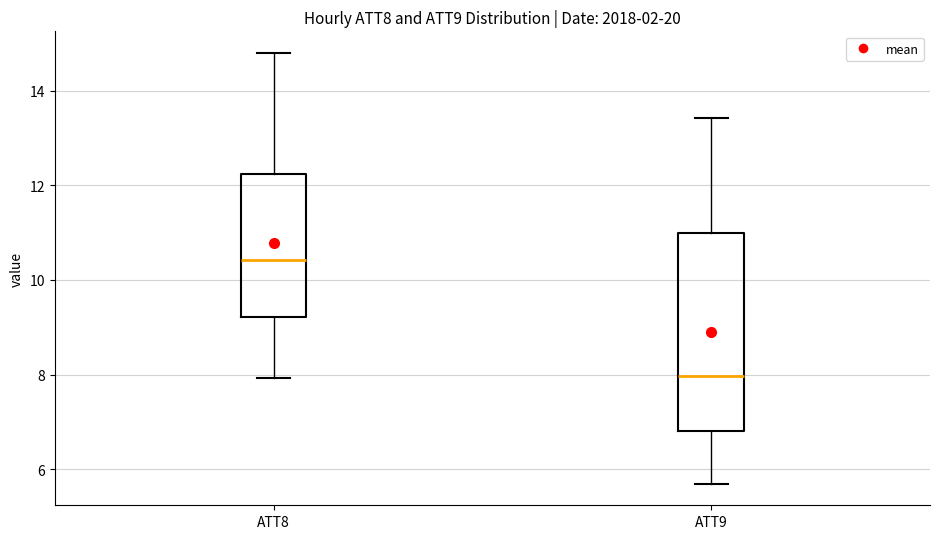

Where does the median line of the box for ATT8 sit on the y-axis? The values are not printed on the chart, so give them approximately, as read against the axis.

10.4